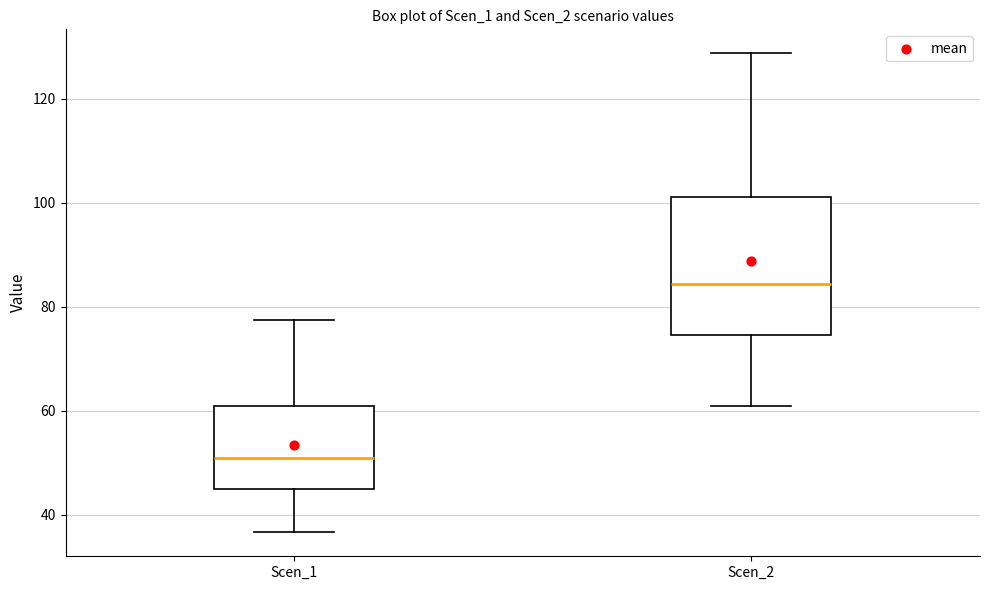

Which box's median line is the highest?

Scen_2